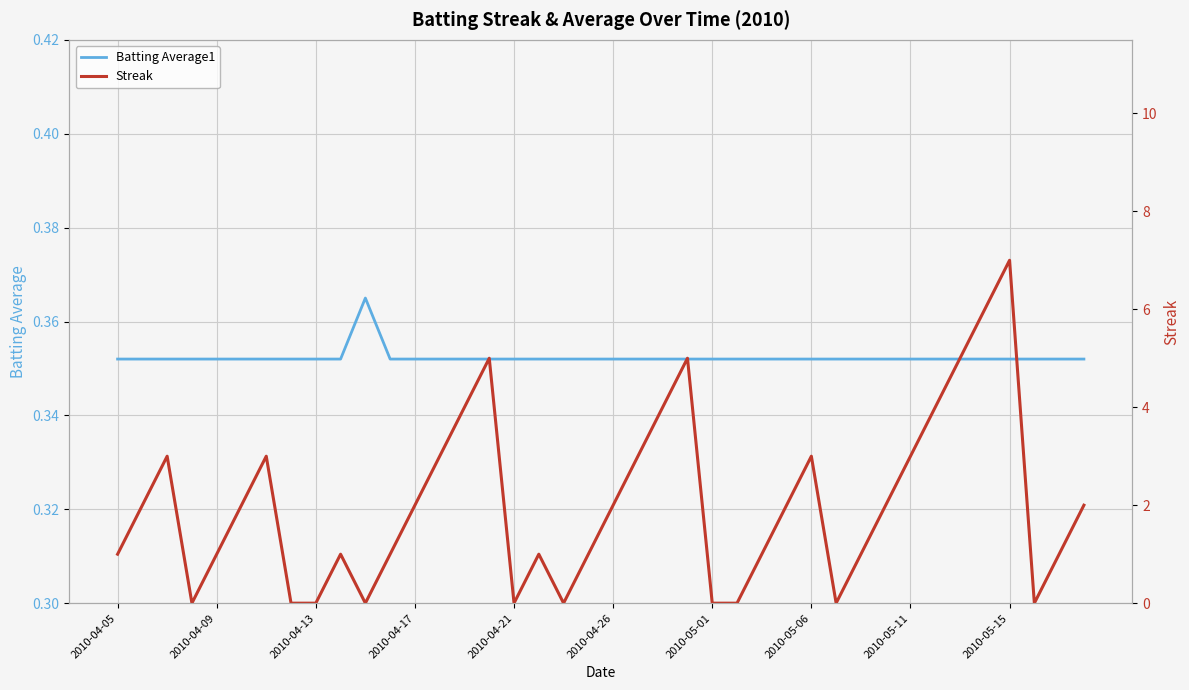

Is it true that Batting Average1 equals 0.5 at 2010-04-26?

False